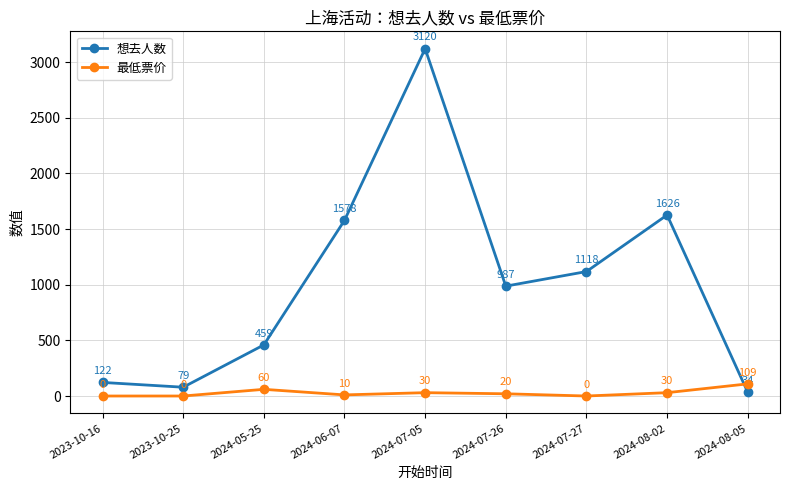

At which label does 想去人数 reach its peak?

2024-07-05